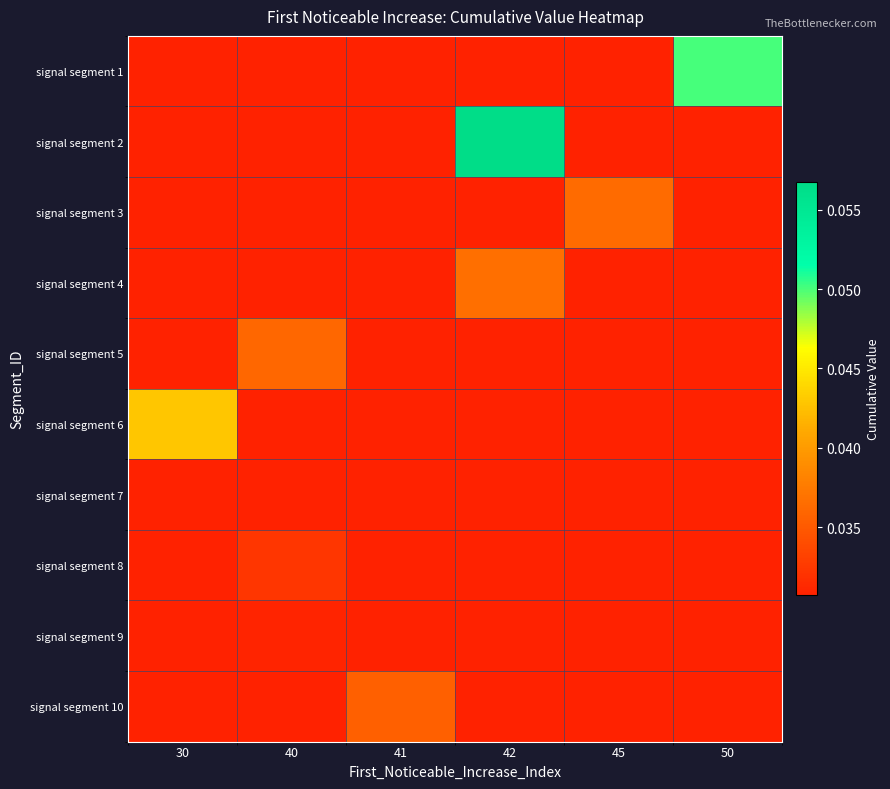

Rank the series by their maximum value, from lowest to highest.

signal segment 7, signal segment 9, signal segment 8, signal segment 10, signal segment 5, signal segment 3, signal segment 4, signal segment 6, signal segment 1, signal segment 2